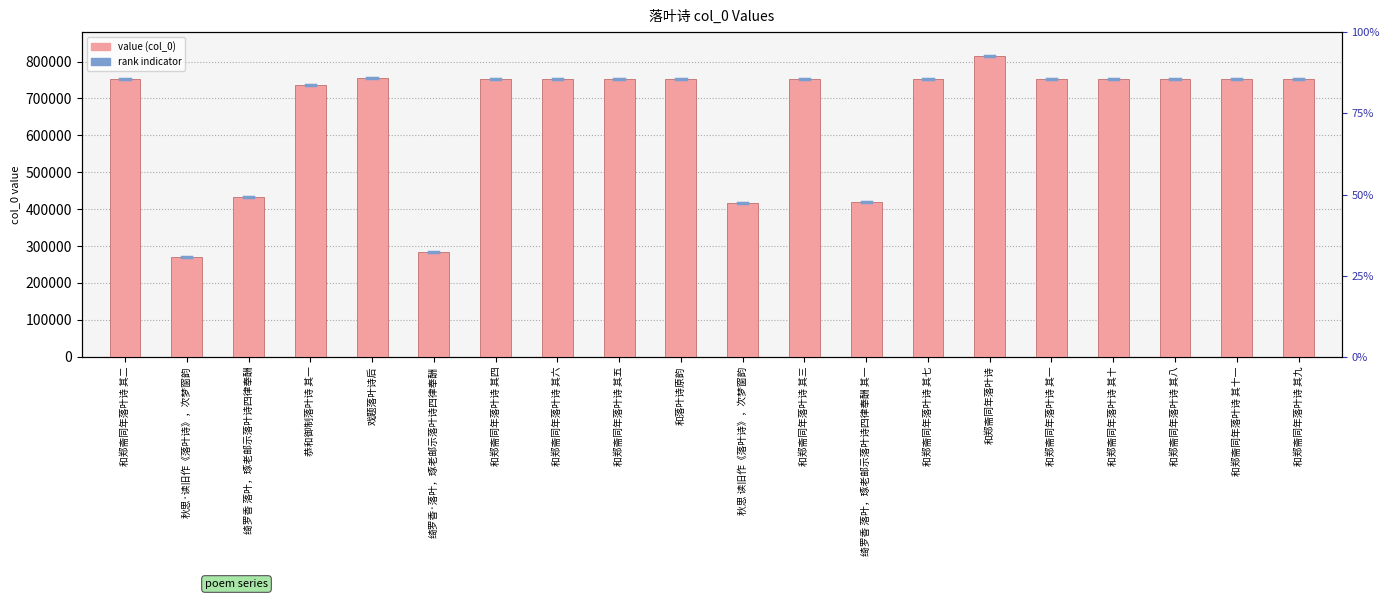

True or false: the data shows 753084 at 和郑斋同年落叶诗 其六.

True